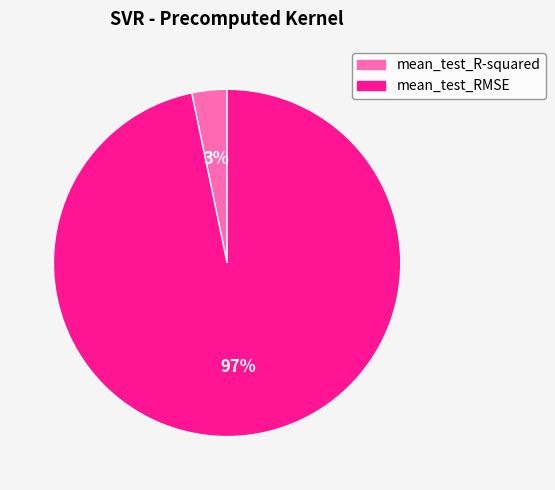

Do mean_test_R-squared and mean_test_RMSE together represent more than half of the pie?

Yes